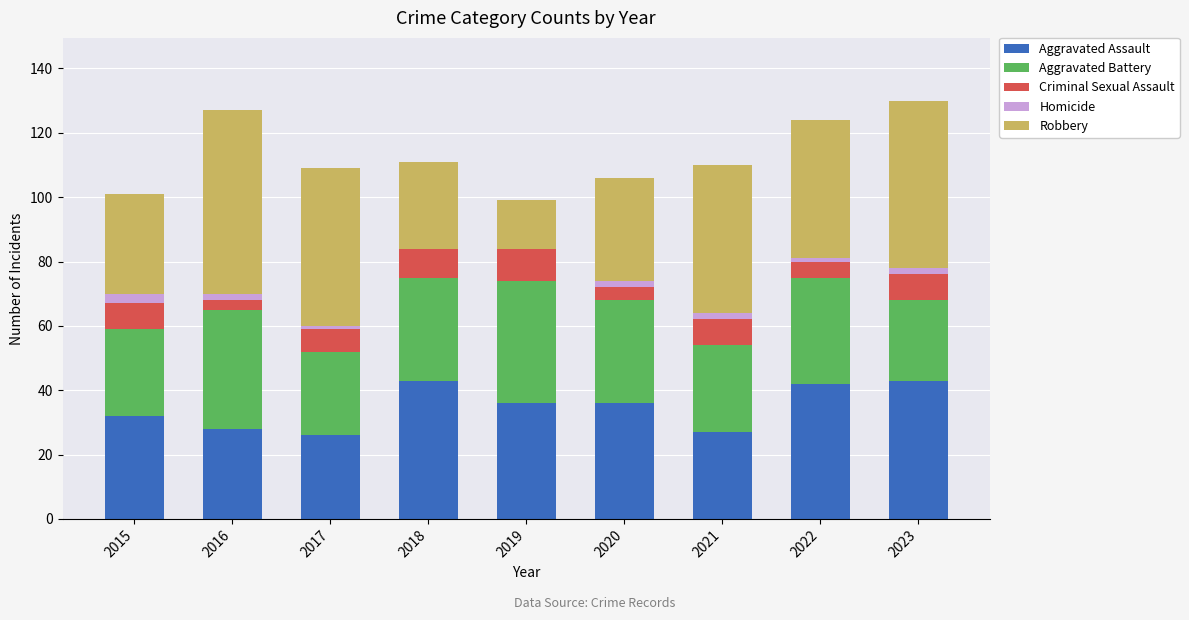

The Aggravated Assault series shows 67 at 2022. True or false?

False